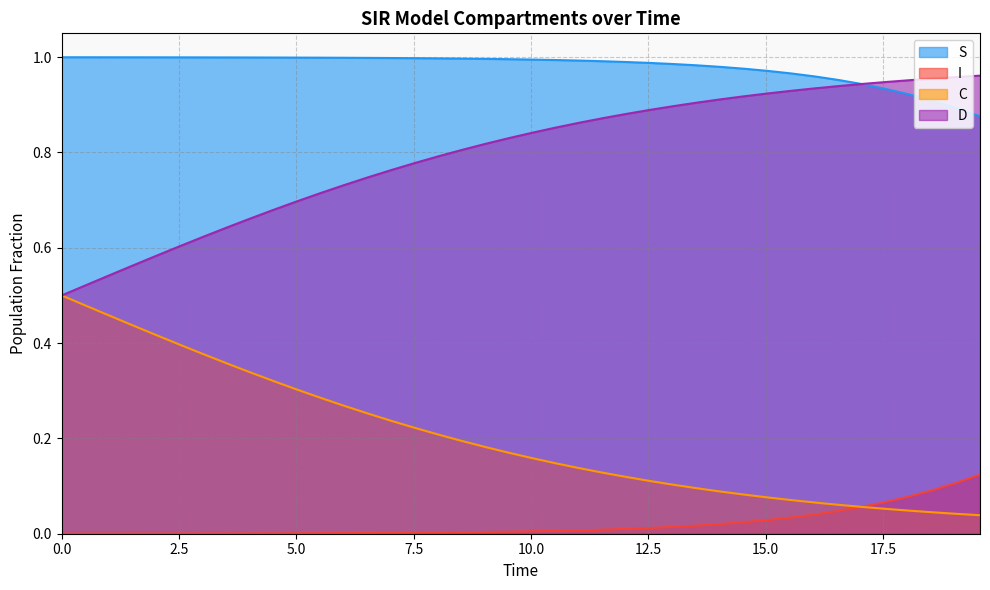

Which series has the largest total across all categories?

S